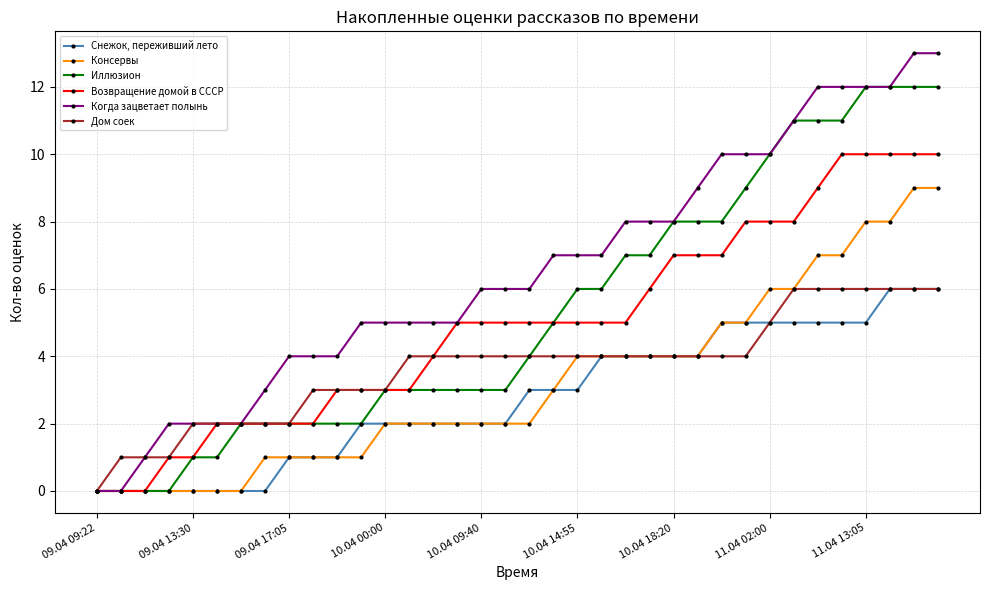

Which series has the largest total across all categories?

Когда зацветает полынь